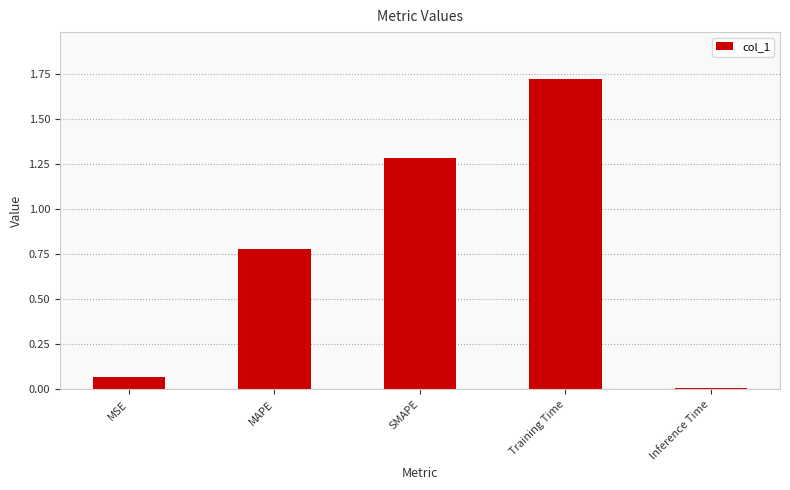

Rank the categories by value from highest to lowest.

Training Time, SMAPE, MAPE, MSE, Inference Time